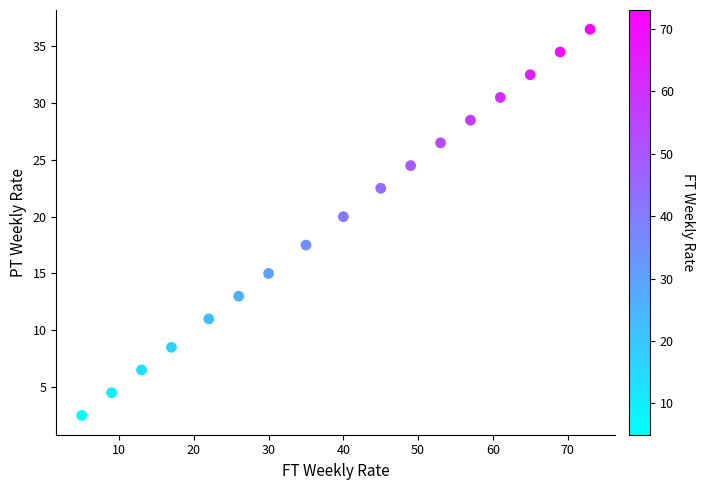

What Y value in the scatter plot is closest to 19?

20.0